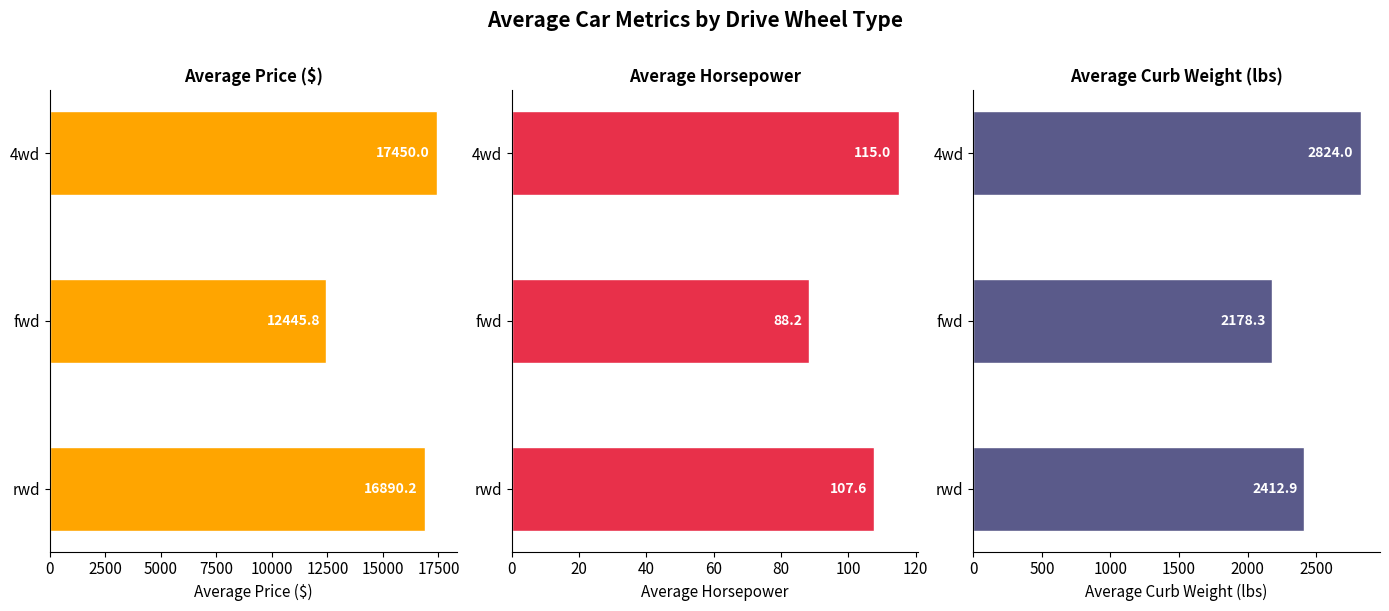

Which series has the widest spread of values?

Average Price ($)